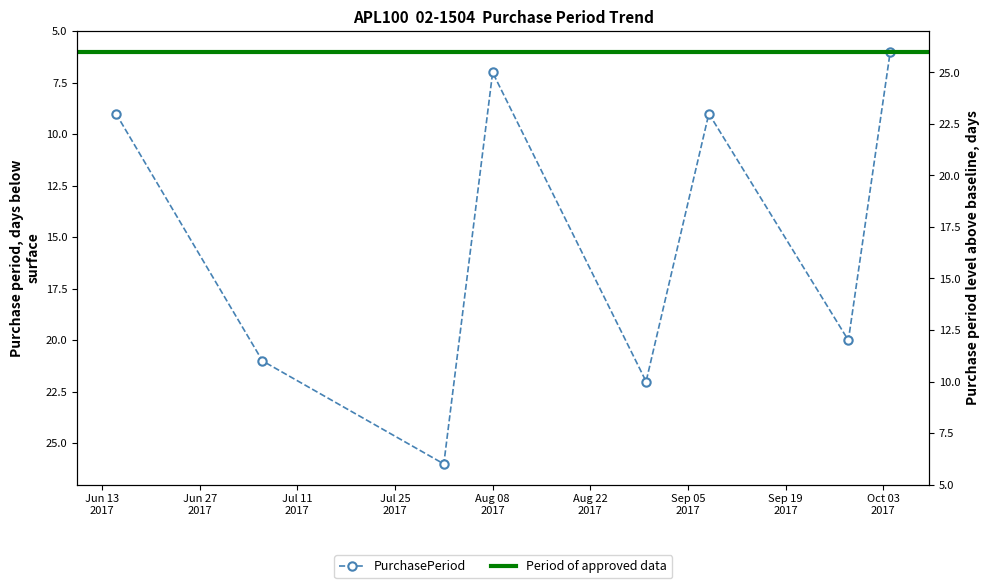

Is this an area chart (filled region under the line)?

No